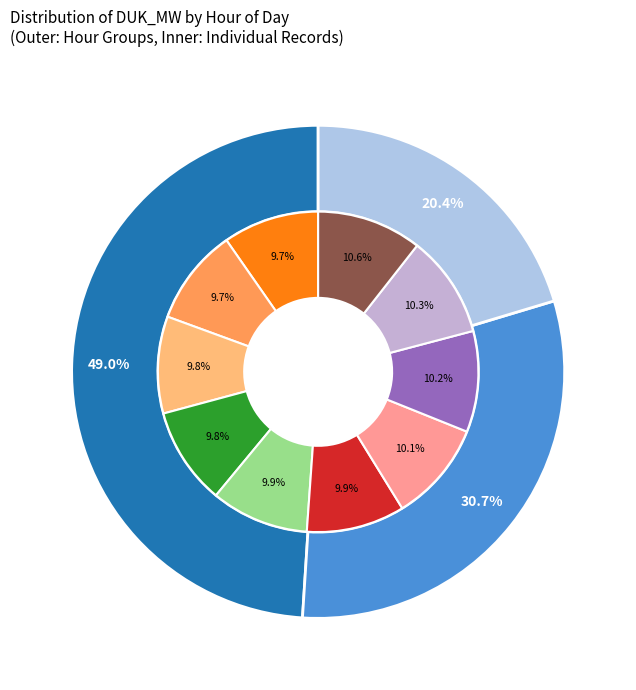

Combined, what portion of the pie is 7 and 8?

20.8%